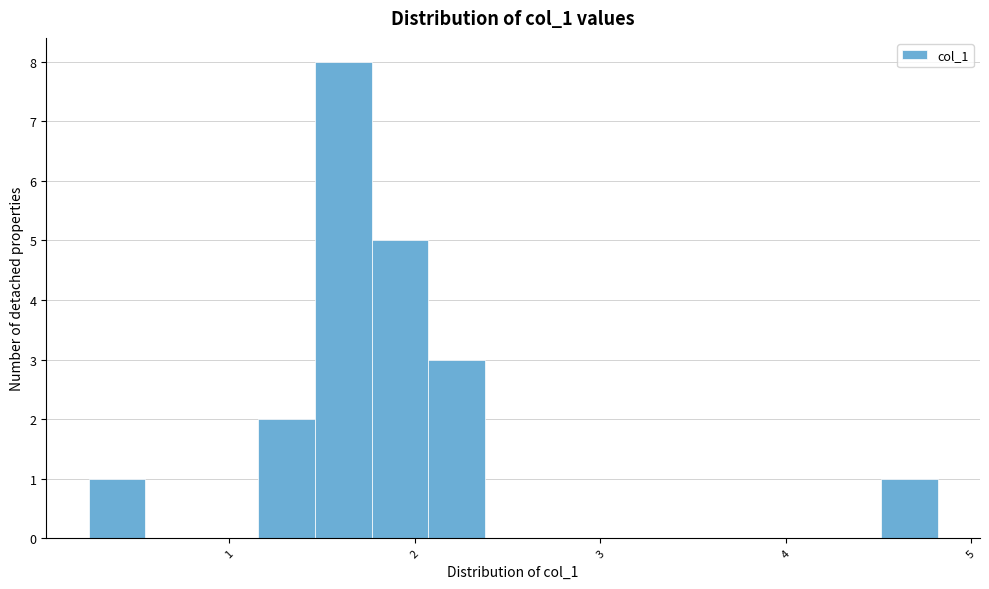

Around what value on the x-axis is the tallest bar? Give the approximate position of its centre, as read against the axis.

1.6